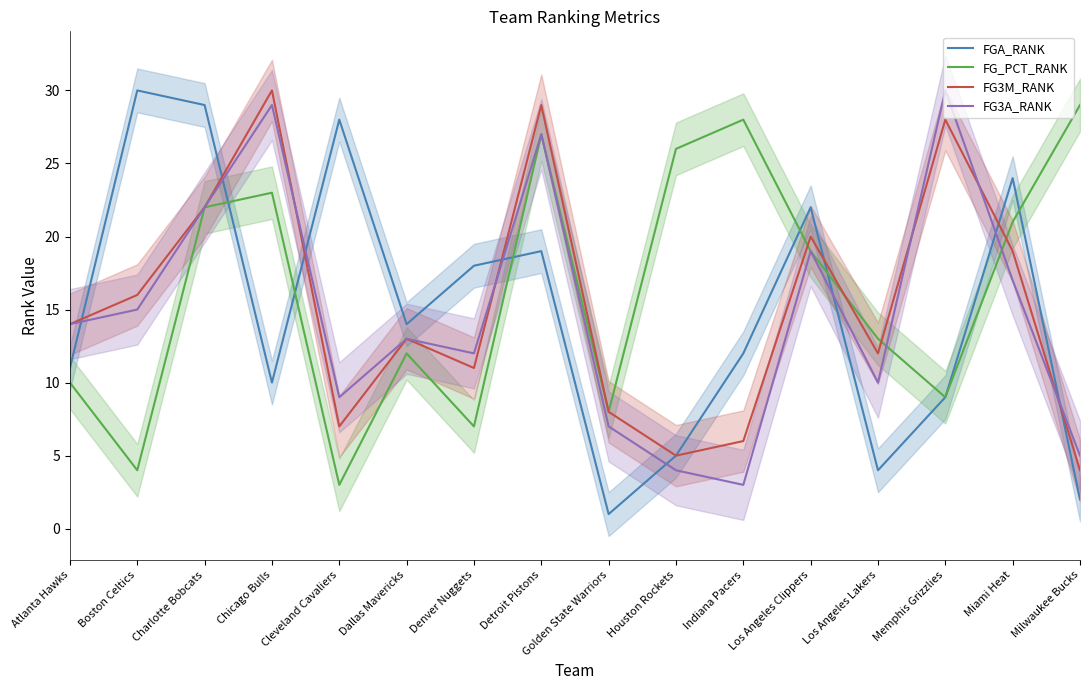

Does the chart have visible grid lines?

No